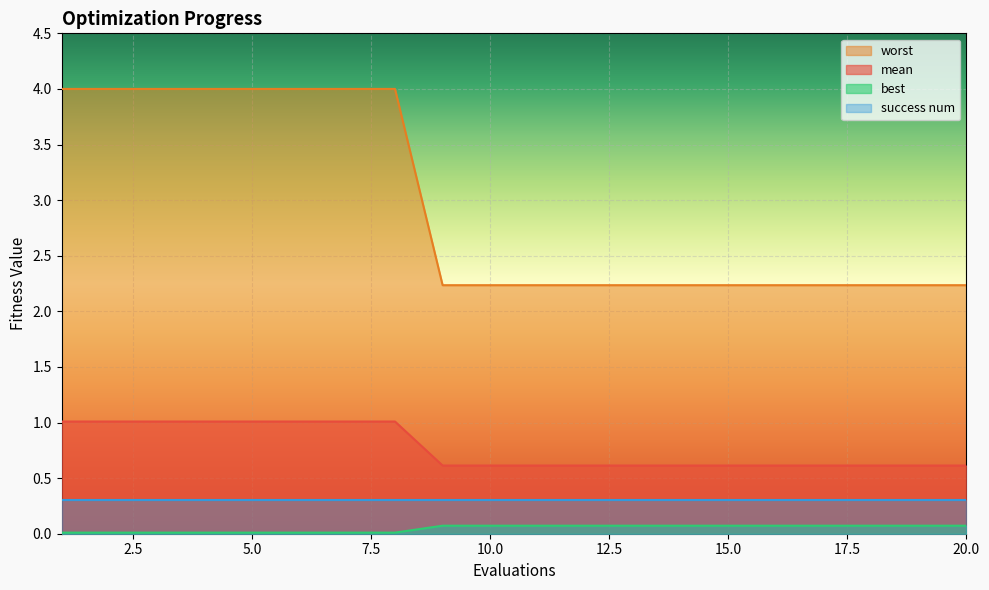

At how many categories does at least one series exceed 0?

20